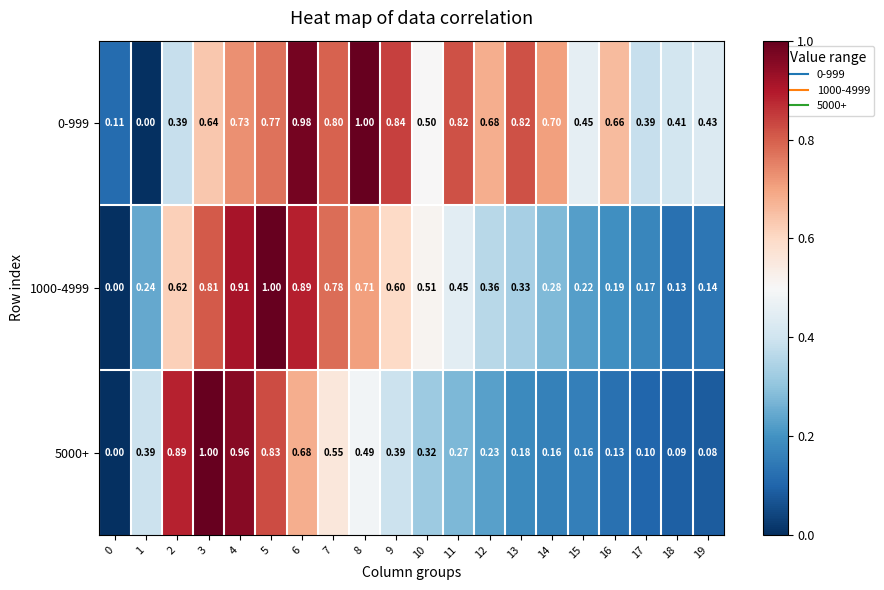

Is the value of 1000-4999 at 19 greater than the value of 5000+ at 5?

No